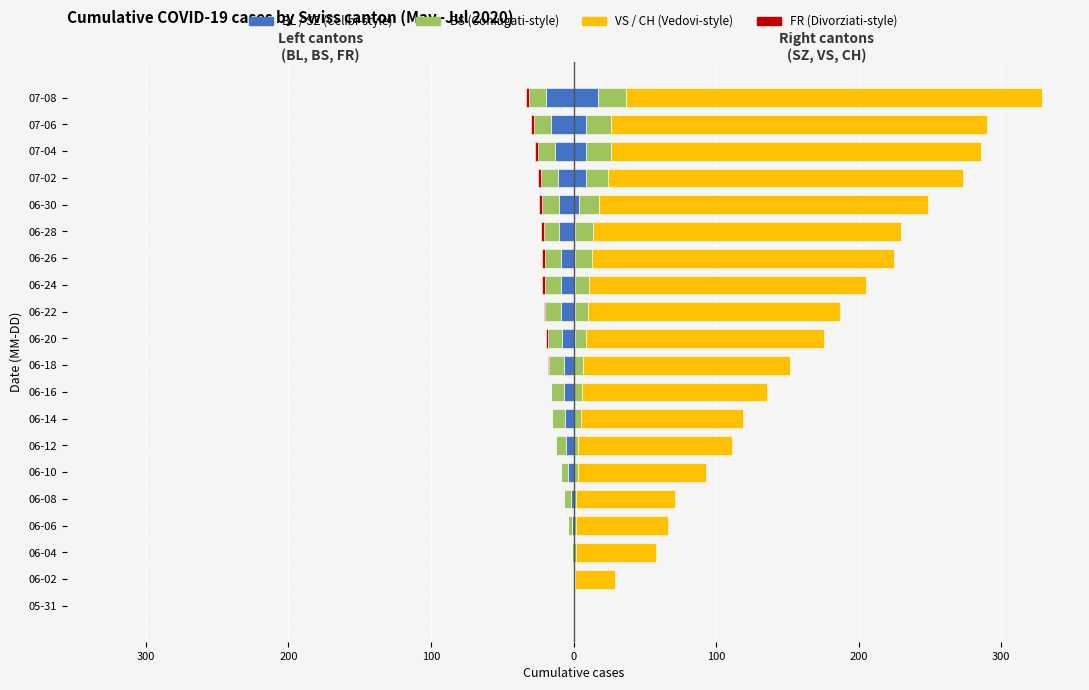

The SZ series shows 17 at 07-08. True or false?

True